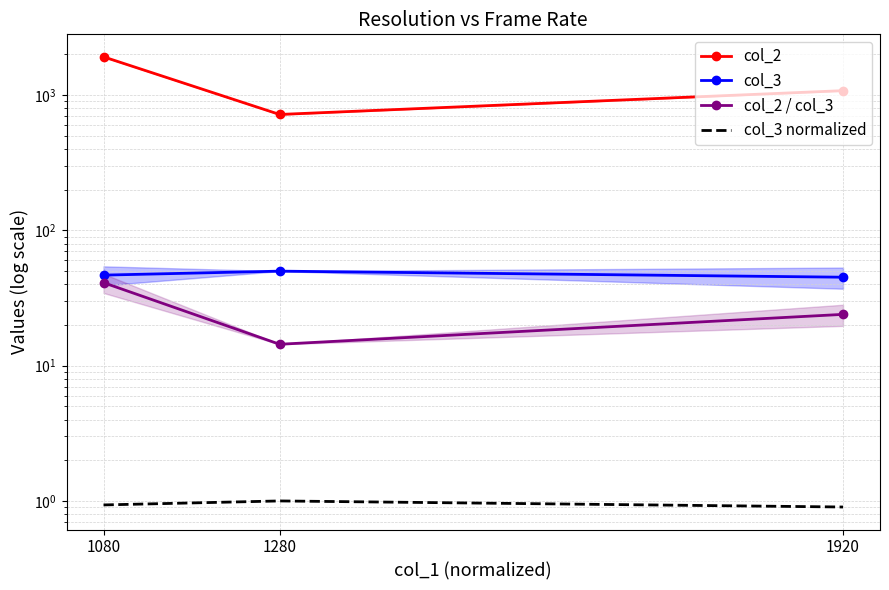

Which series has the largest range (max minus min)?

col_2